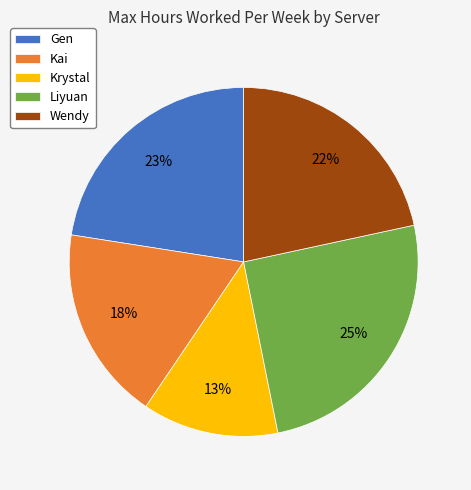

True or false: Liyuan accounts for 25% of the total.

True